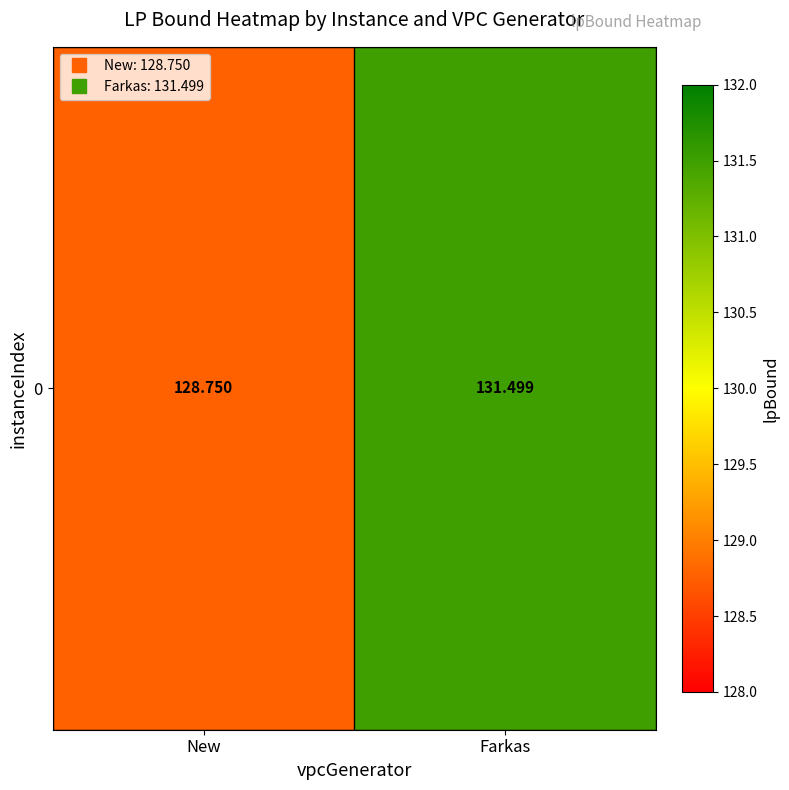

What is the sum of the values at Farkas and New?

260.2